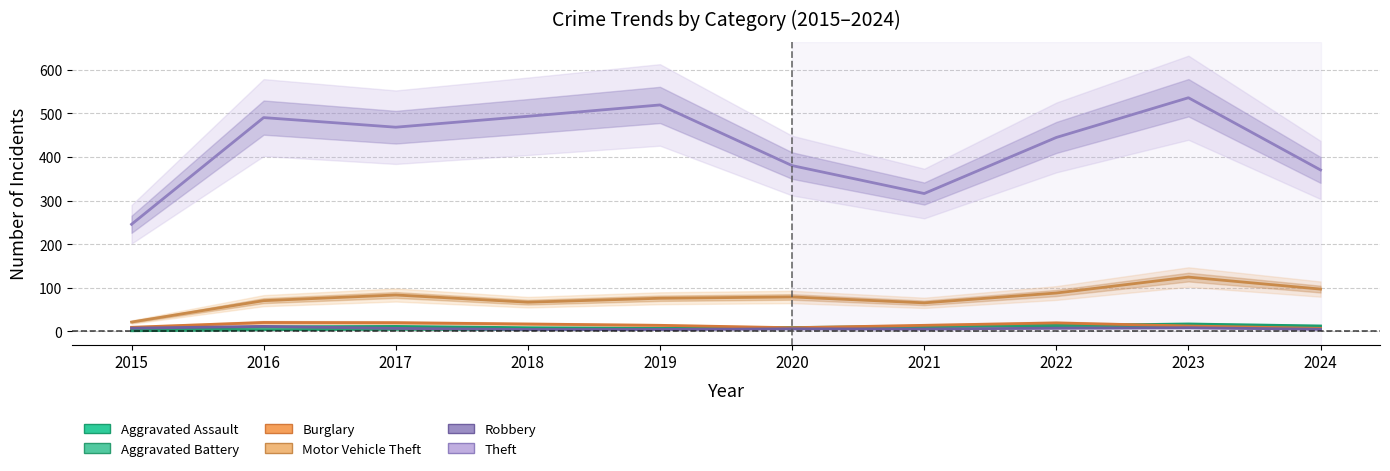

Where is Aggravated Assault nearest to the value 10?

2016